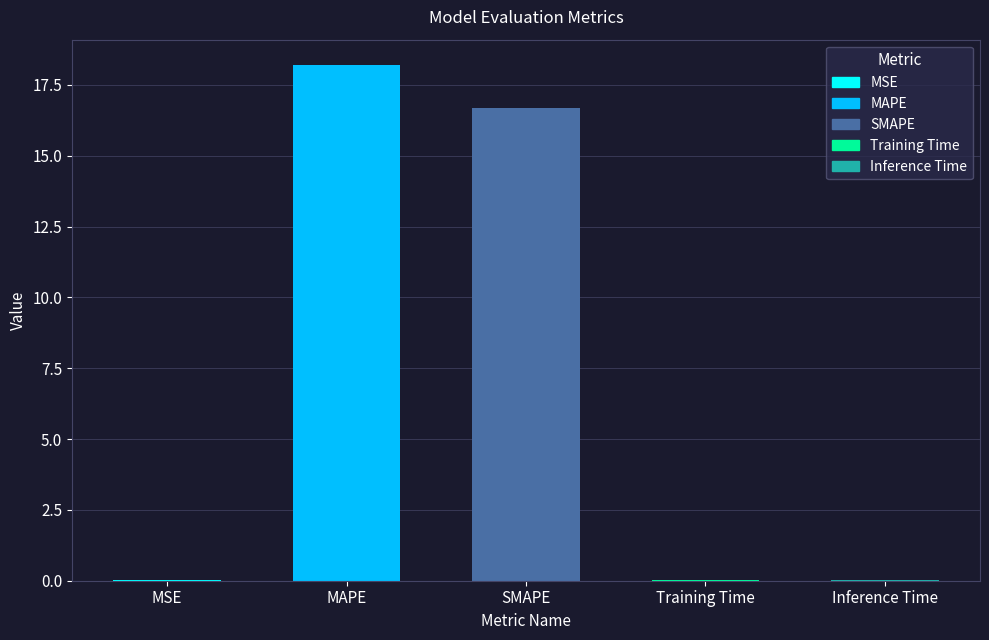

How many bars are there in total?

5